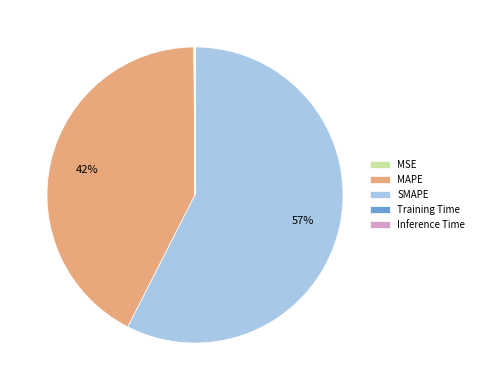

To the nearest percent, what is the average slice percentage?

20%